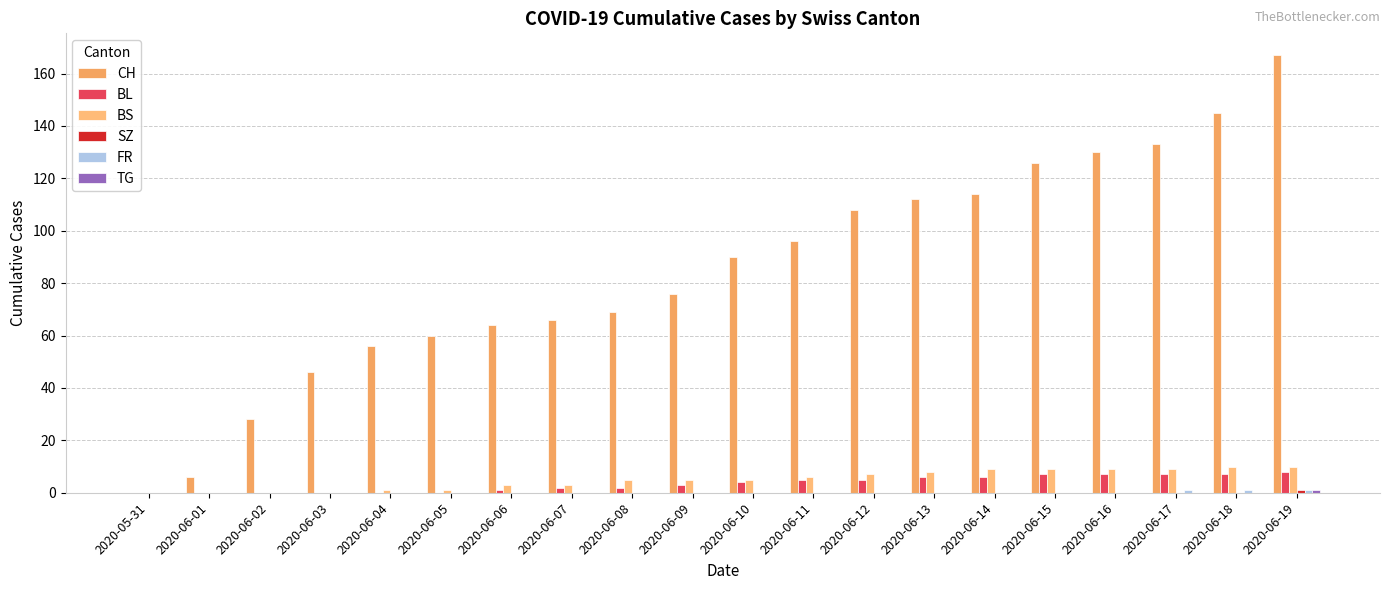

What position from the right is 2020-06-06?

14